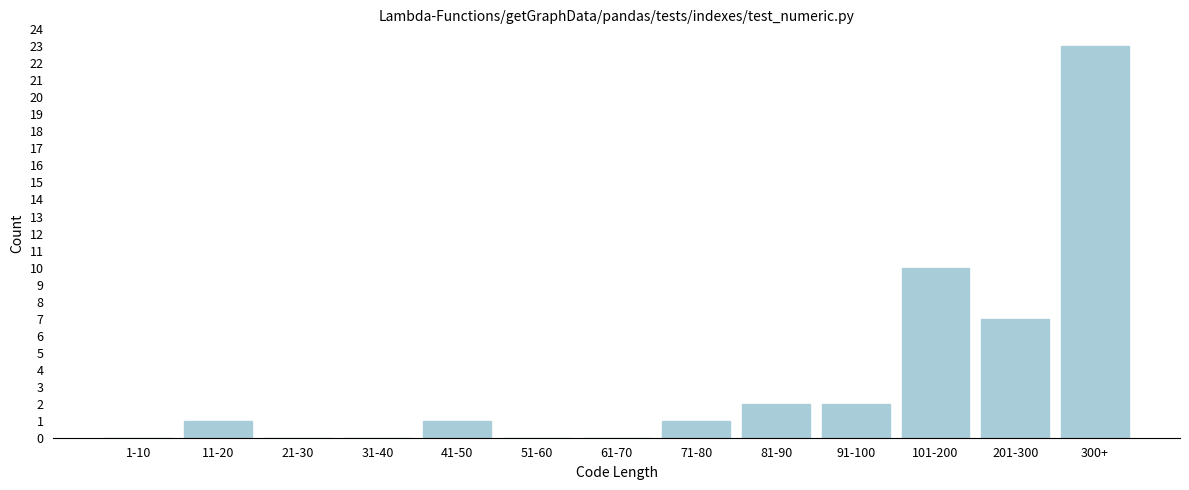

Reading left to right, extract all data points from this chart.

1-10=0	11-20=1	21-30=0	31-40=0	41-50=1	51-60=0	61-70=0	71-80=1	81-90=2	91-100=2	101-200=10	201-300=7	300+=23